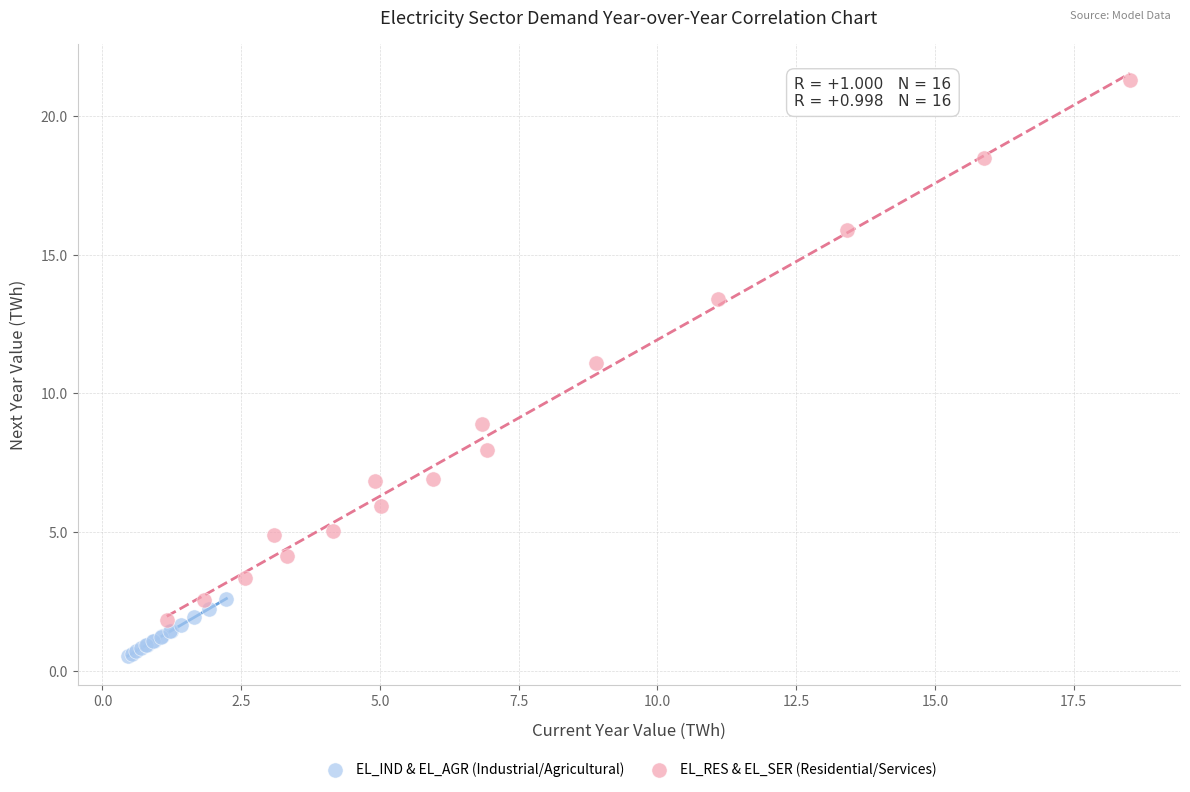

Which series reaches the maximum Y coordinate?

EL_RES & EL_SER (Residential/Services)